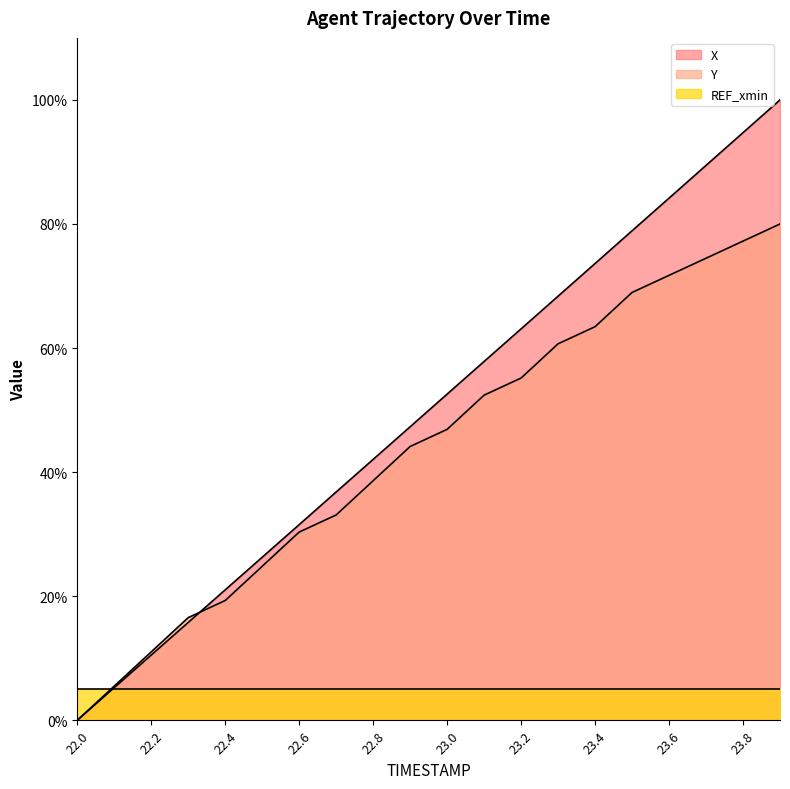

Which series has the largest range (max minus min)?

X